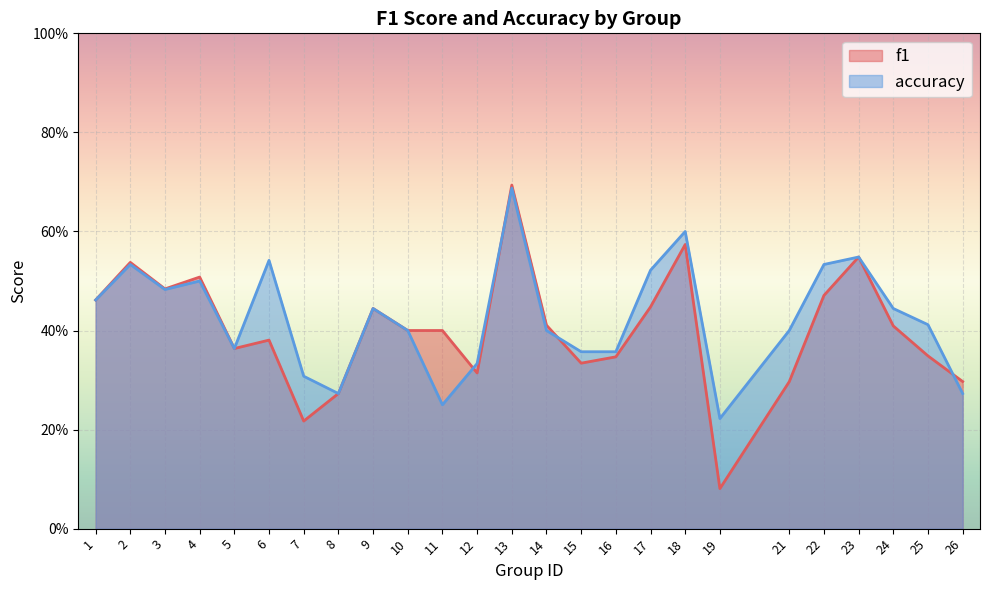

Rank the series by their maximum value, from highest to lowest.

f1, accuracy